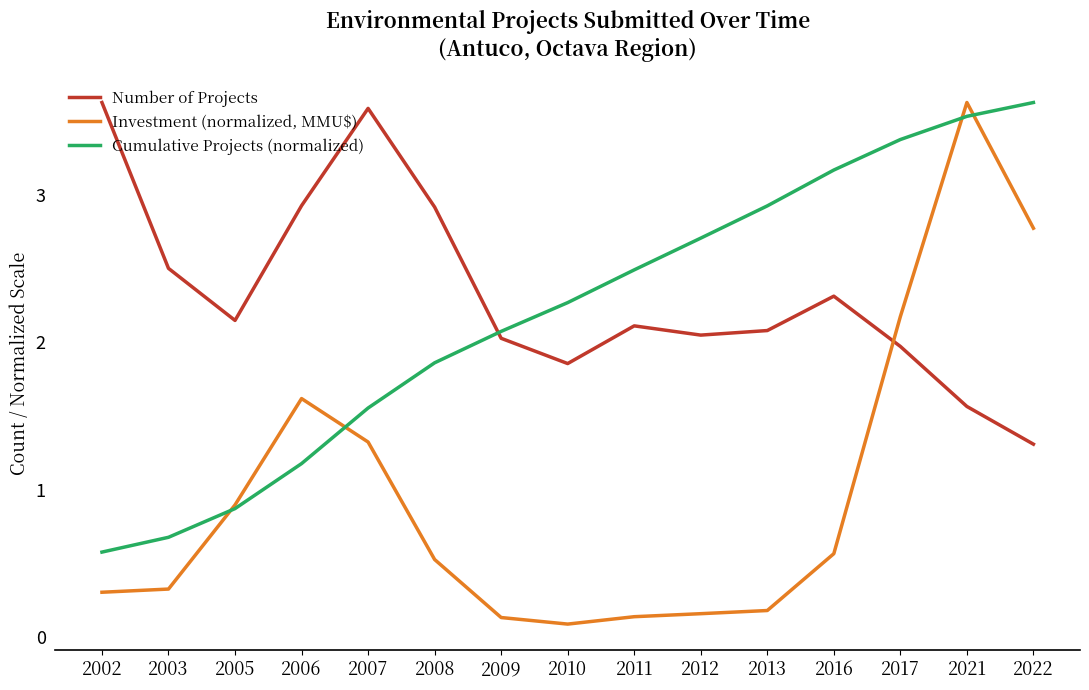

Which series has the widest spread of values?

Investment (normalized, MMU$)